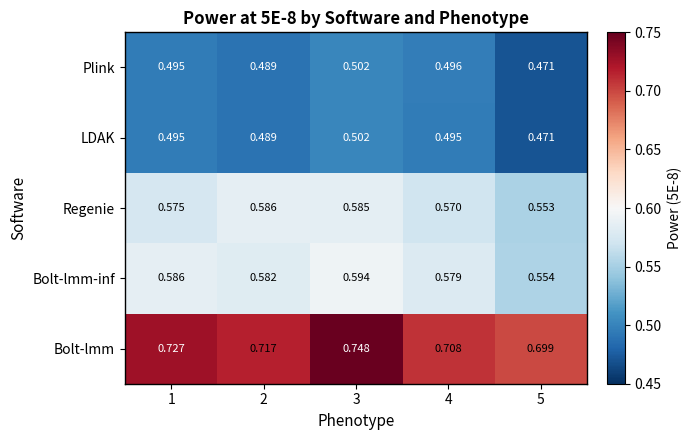

Which series changed the most between 1 and 2?

Regenie